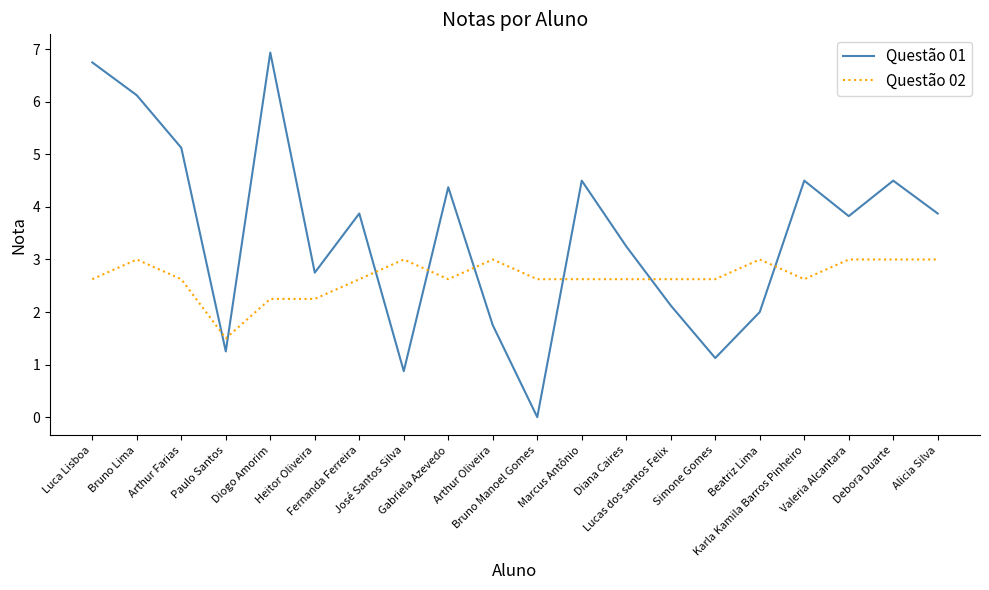

Which series has the widest spread of values?

Questão 01